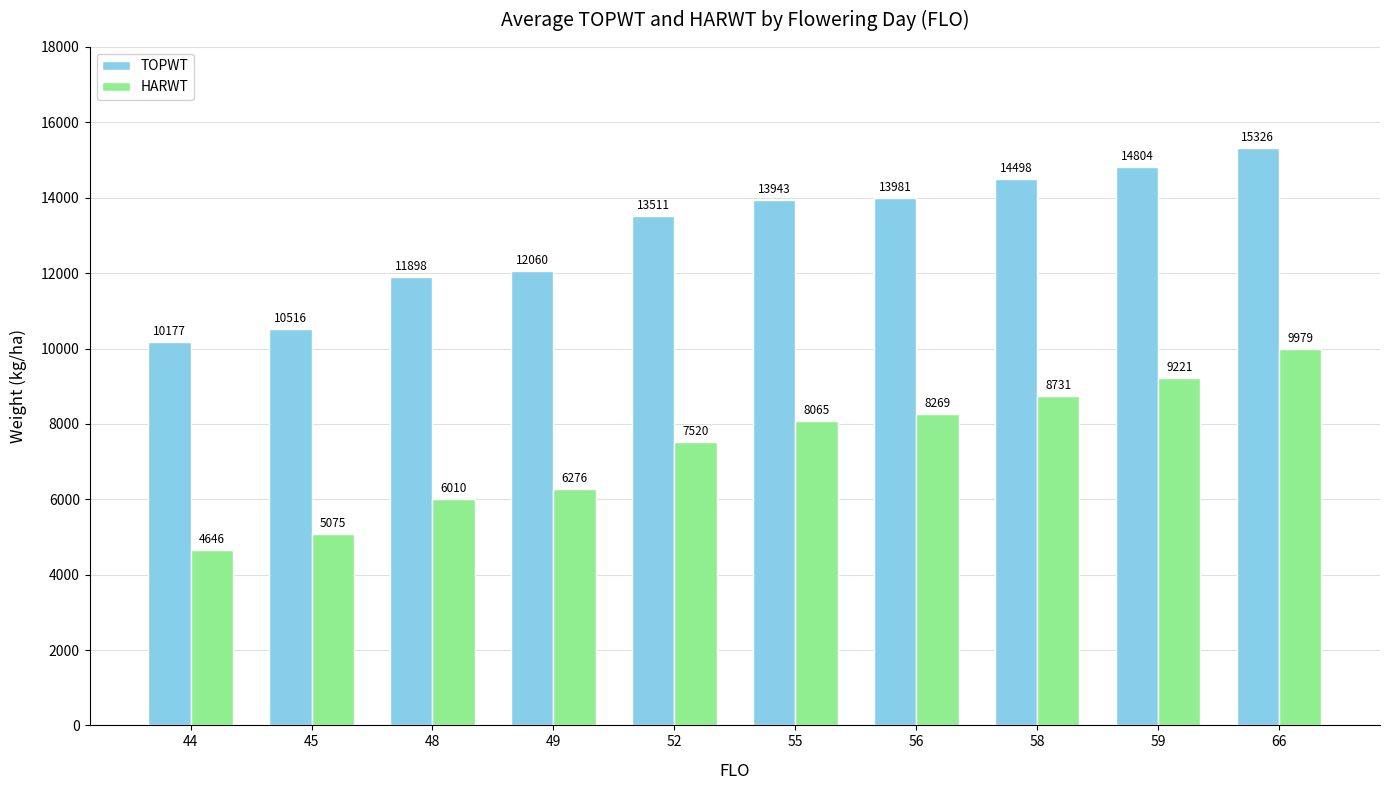

Does the chart contain stacked bars?

No